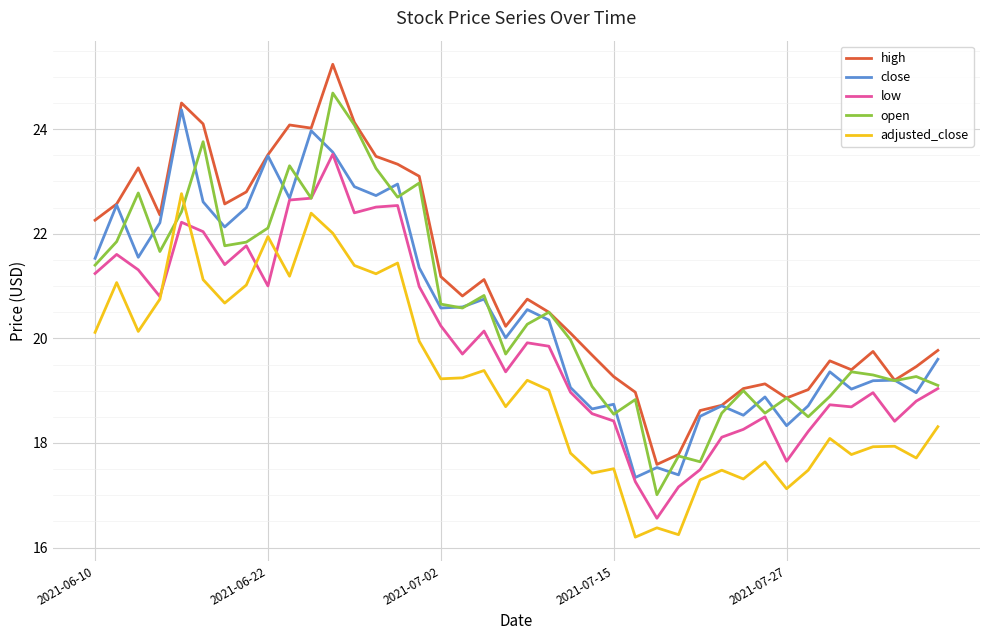

What is the greatest value displayed?

25.2